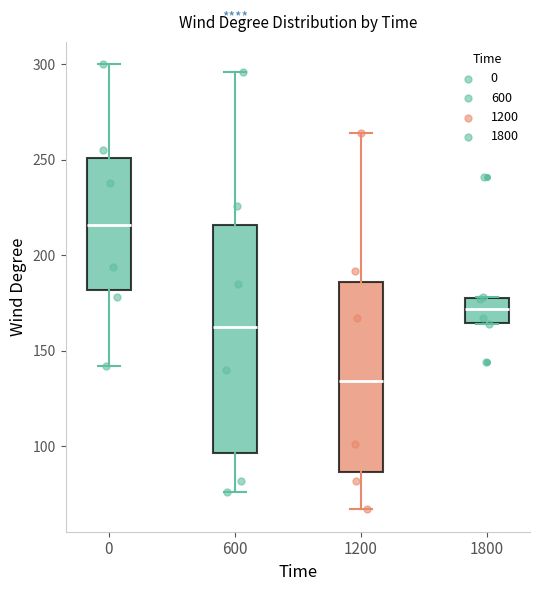

Reading left to right, transcribe this box plot: for each box, give where its median line is, the range the box spans, and where its two whiskers end, as read against the y-axis. The values are not printed on the chart, so give them approximately, as read against the axis.

0: median 215, box 180 to 250, whiskers 140 to 300
600: median 165, box 95 to 215, whiskers 75 to 295
1200: median 135, box 85 to 185, whiskers 65 to 265
1800: median 170, box 165 to 180, whiskers 165 to 180